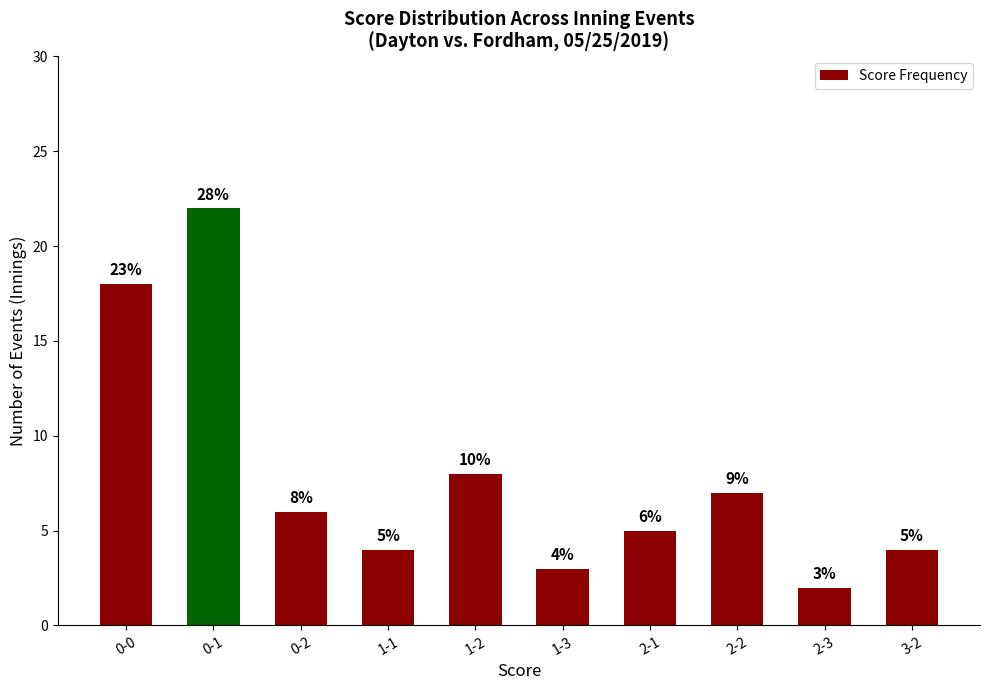

What is the average value?

8